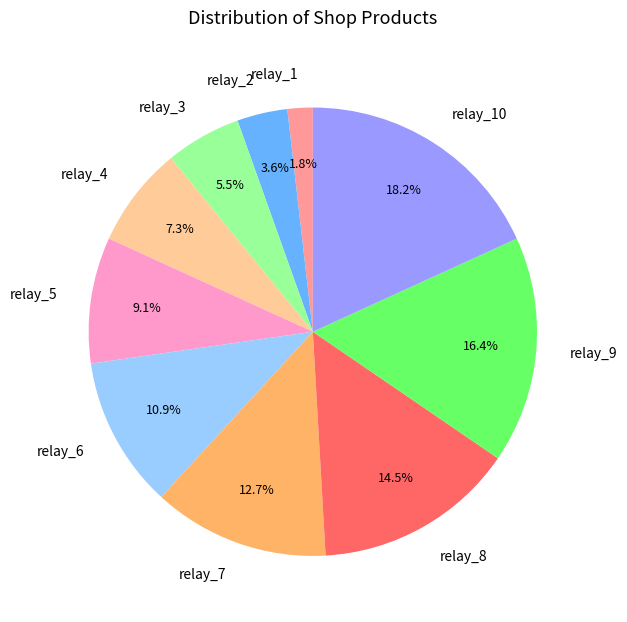

Is relay_4 the majority of the pie?

No